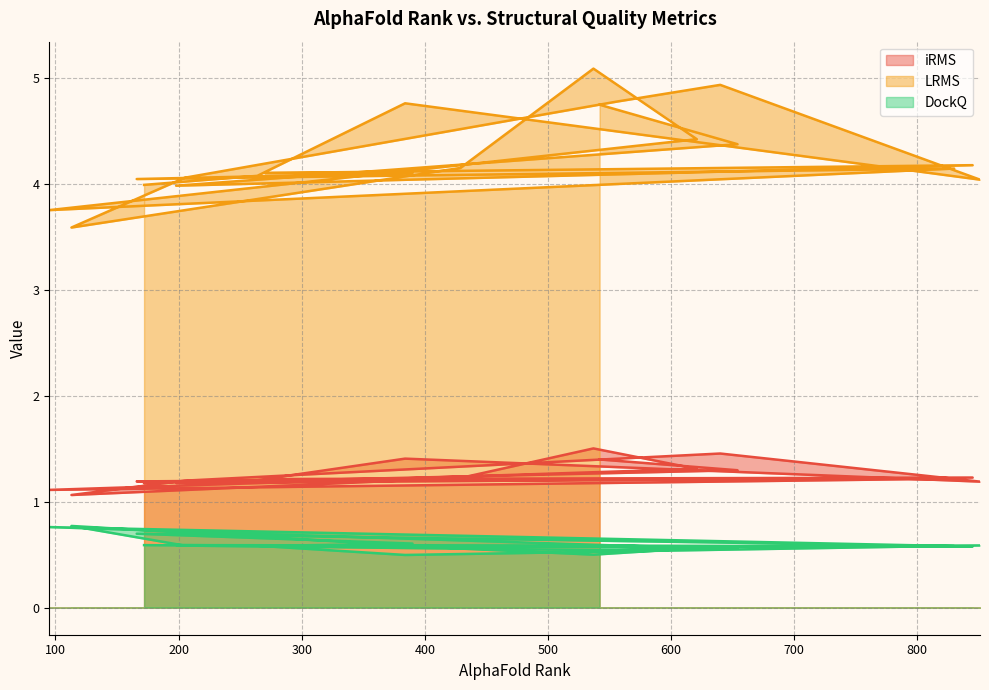

Reading left to right, transcribe all the data shown in this chart.

iRMS: 542=1.4	654=1.3	198=1.2	845=1.2	270=1.2	390=1.2	166=1.2	830=1.2	95=1.1	621=1.3	537=1.5	429=1.2	113=1.1	205=1.2	556=1.4	640=1.5	851=1.2	384=1.4	264=1.2	172=1.2
LRMS: 542=4.7	654=4.4	198=4.0	845=4.2	270=4.1	390=4.1	166=4.0	830=4.1	95=3.7	621=4.4	537=5.1	429=4.1	113=3.6	205=4.1	556=4.8	640=4.9	851=4.0	384=4.8	264=4.1	172=4.0
DockQ: 542=0.6	654=0.6	198=0.6	845=0.6	270=0.6	390=0.6	166=0.7	830=0.6	95=0.8	621=0.6	537=0.5	429=0.6	113=0.8	205=0.6	556=0.5	640=0.6	851=0.6	384=0.5	264=0.6	172=0.6